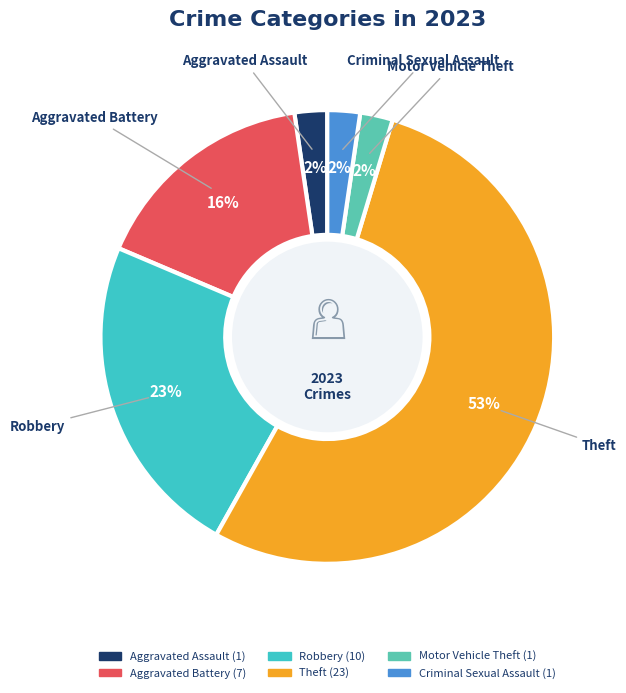

True or false: Aggravated Battery accounts for 11% of the total.

False